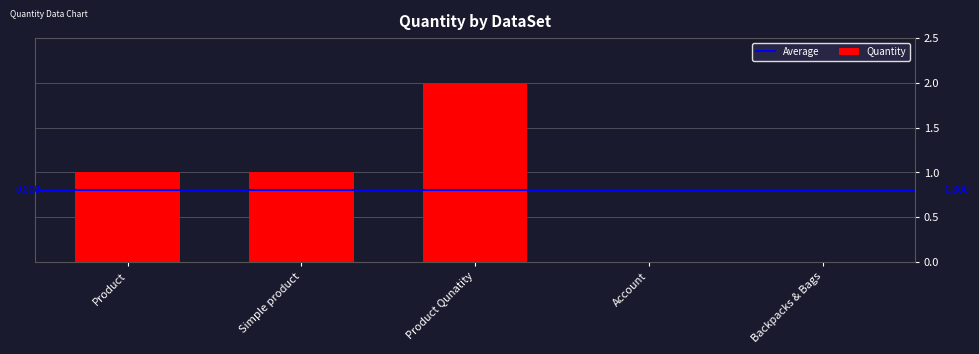

Reading right to left, extract all data points from this chart.

0	0	2	1	1